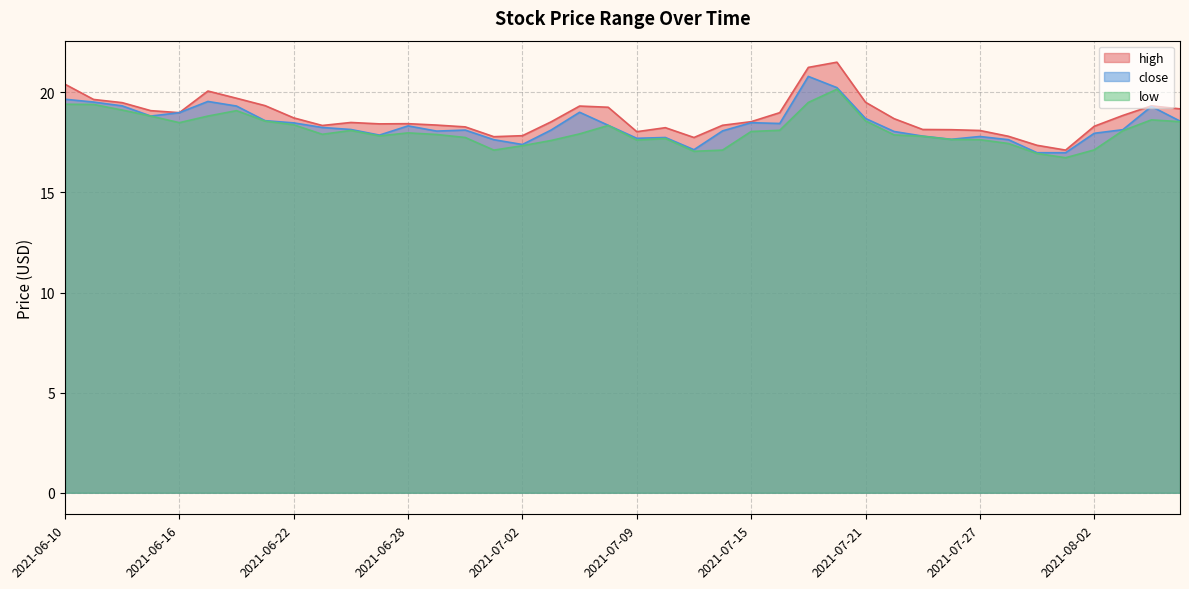

How many lines are shown in the chart?

3